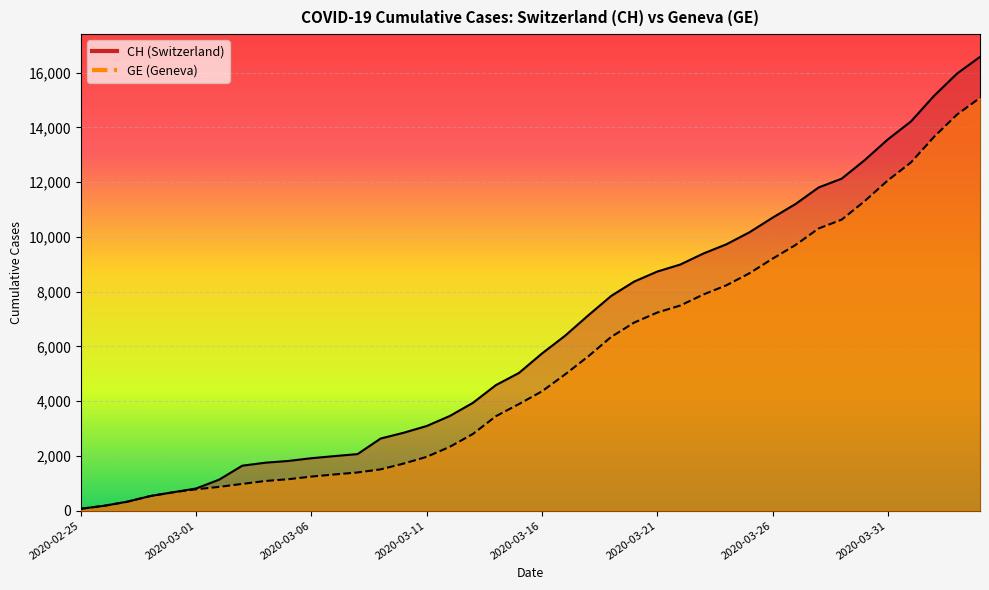

Read the CH value at 2020-03-14.

4586